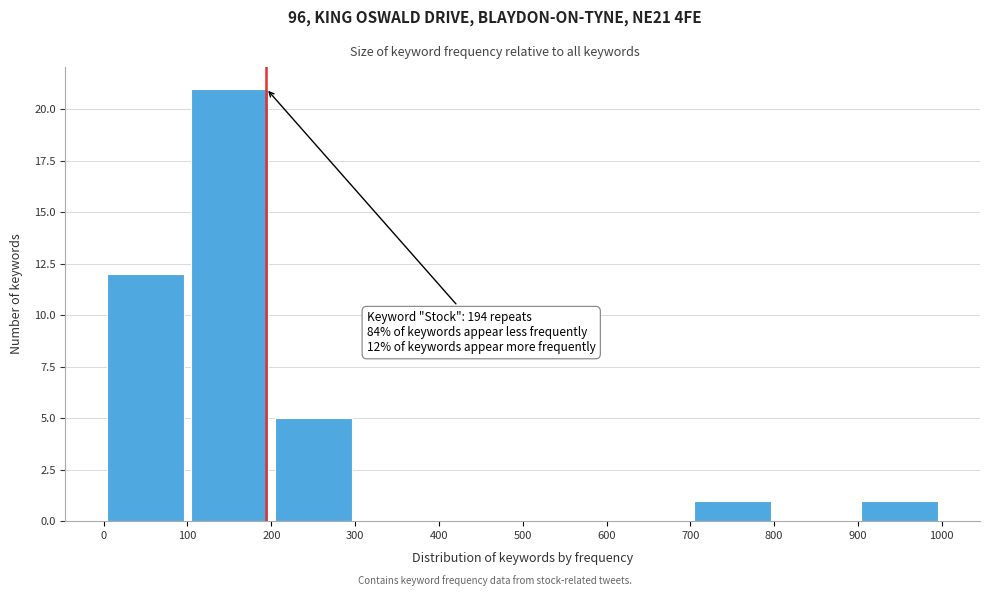

Over which range of the x-axis is the bar tallest?

100 to 200